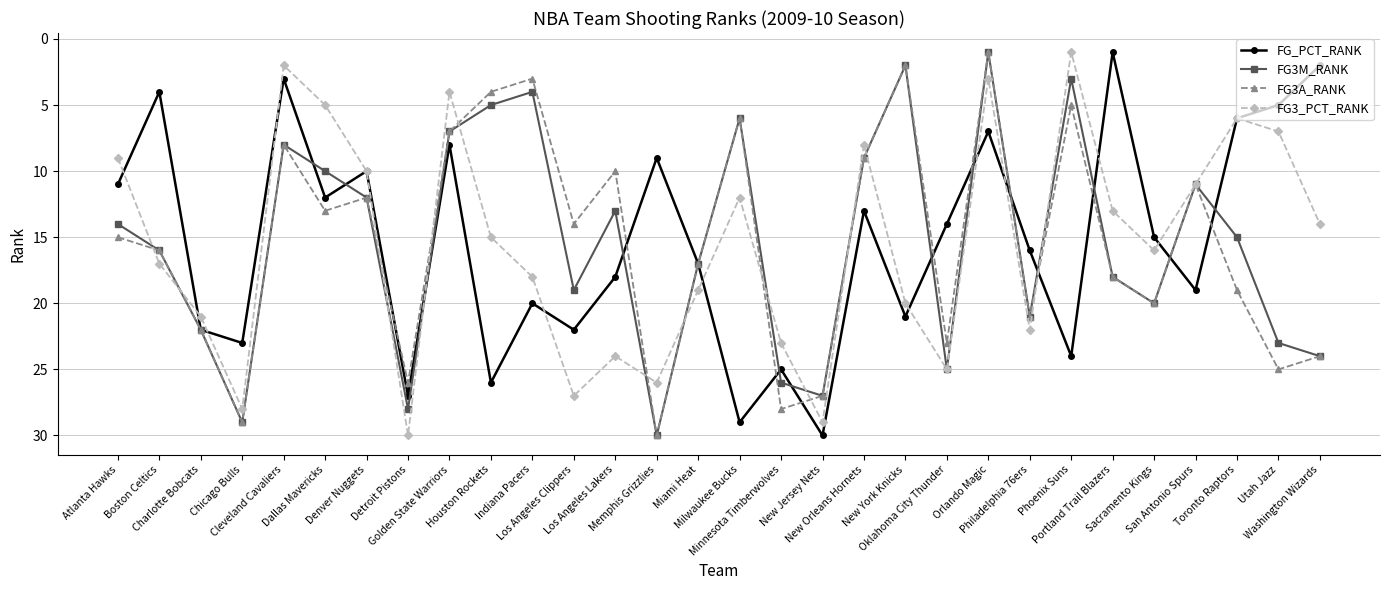

What is the maximum value shown in the chart?

30